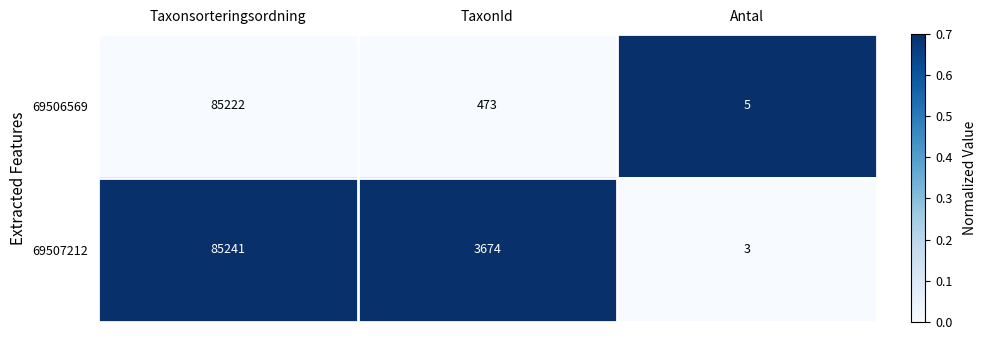

Rank the series by their average value, from lowest to highest.

69506569, 69507212